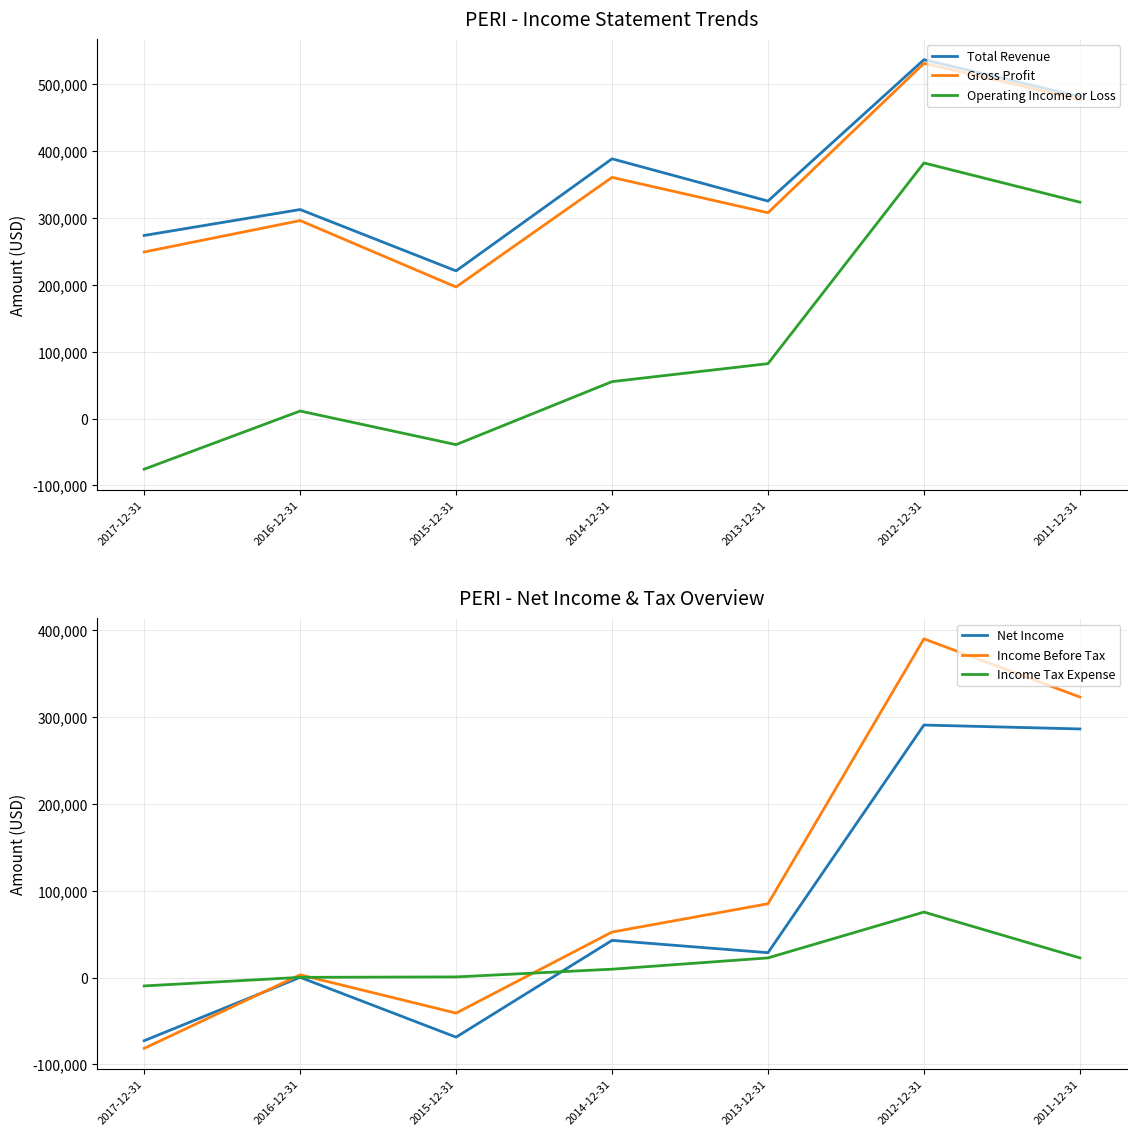

What is the value of the Net Income point at the 1st from the left?

-72800